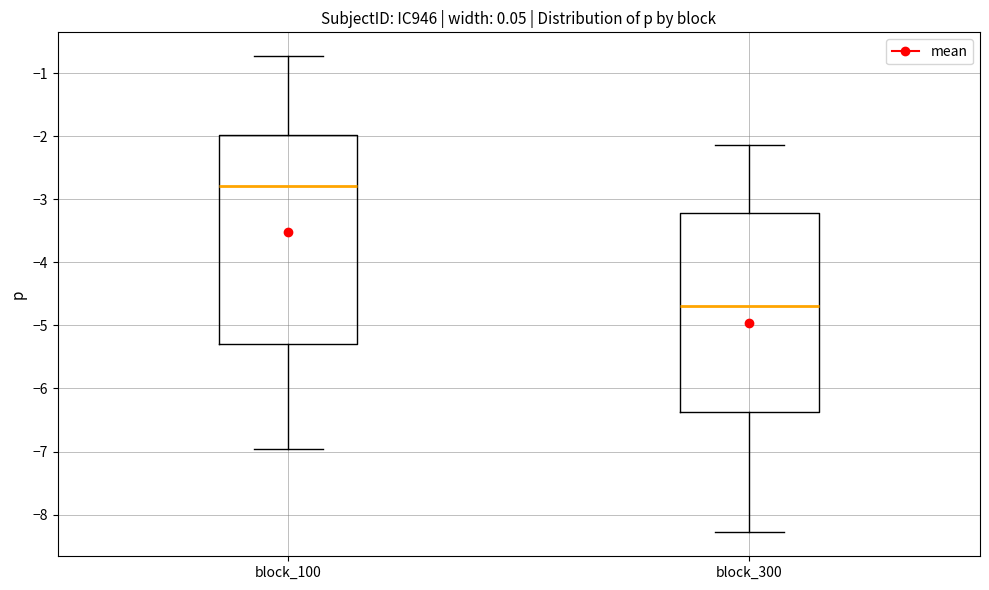

Reading left to right, read every box against the y-axis: the position of its median line, the range the box covers, and the ends of its whiskers. The values are not printed on the chart, so give them approximately, as read against the axis.

block_100: median -2.8, box -5.3 to -2.0, whiskers -7.0 to -0.7
block_300: median -4.7, box -6.4 to -3.2, whiskers -8.3 to -2.1